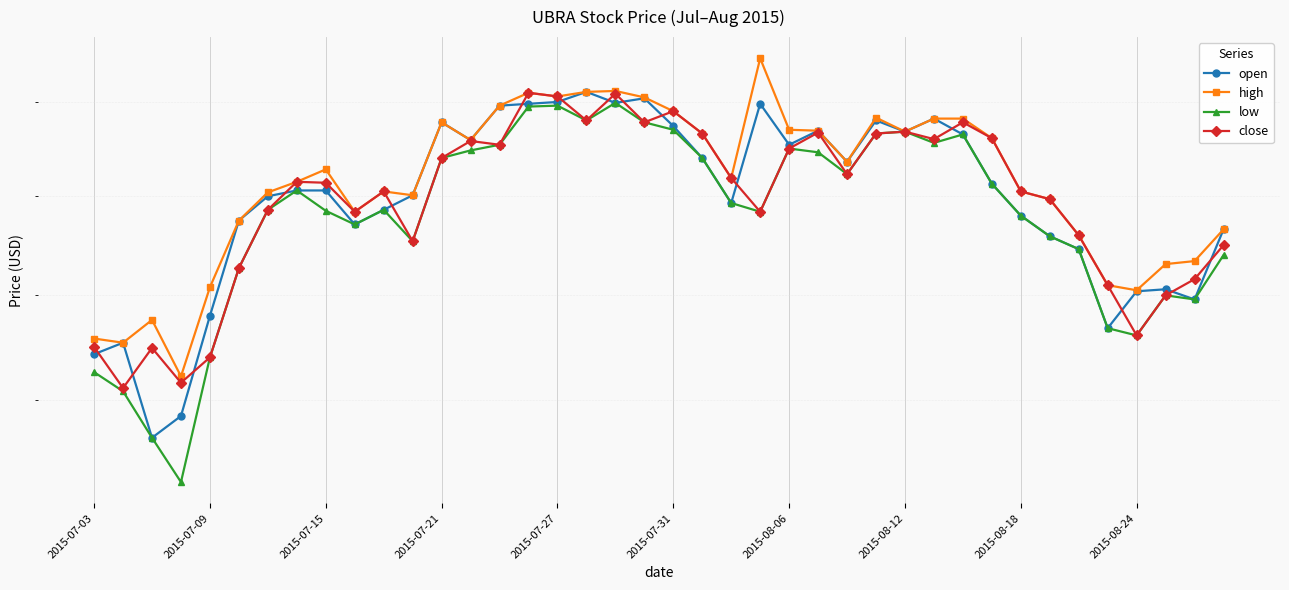

True or false: close has a value of 12.4 at 2015-07-15.

False